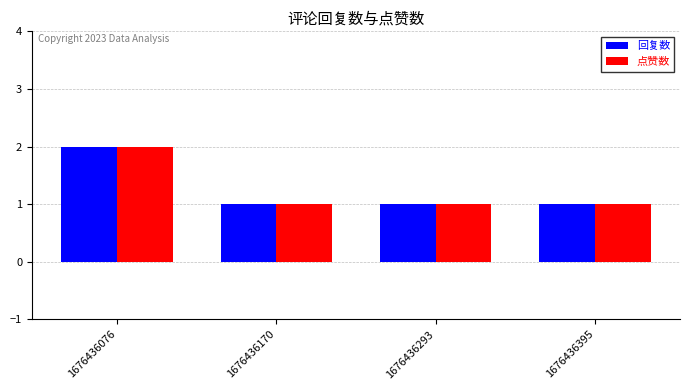

At which label does 回复数 reach its peak?

1676436076